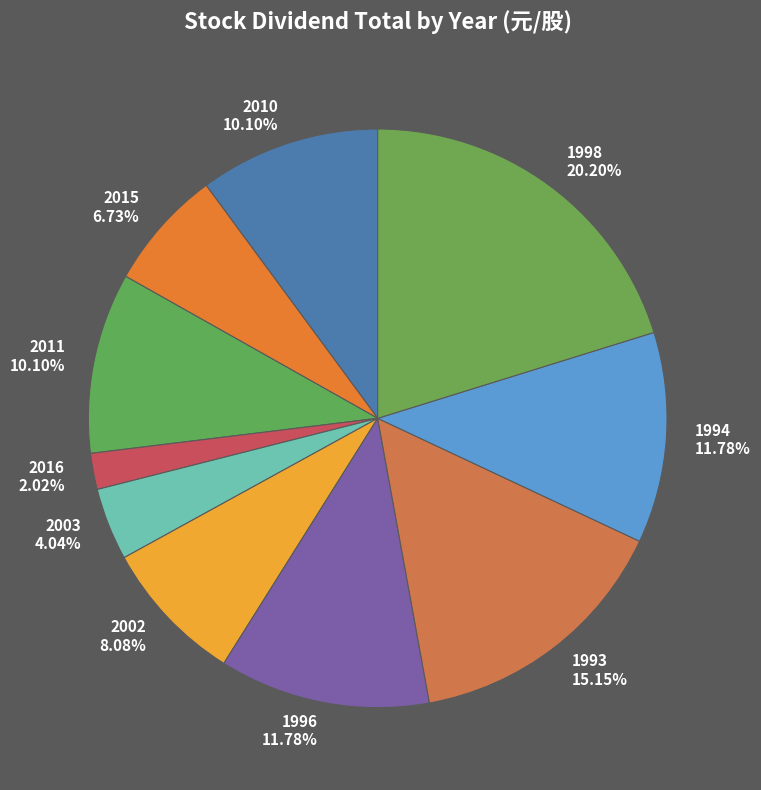

How many segments does this pie chart have?

10